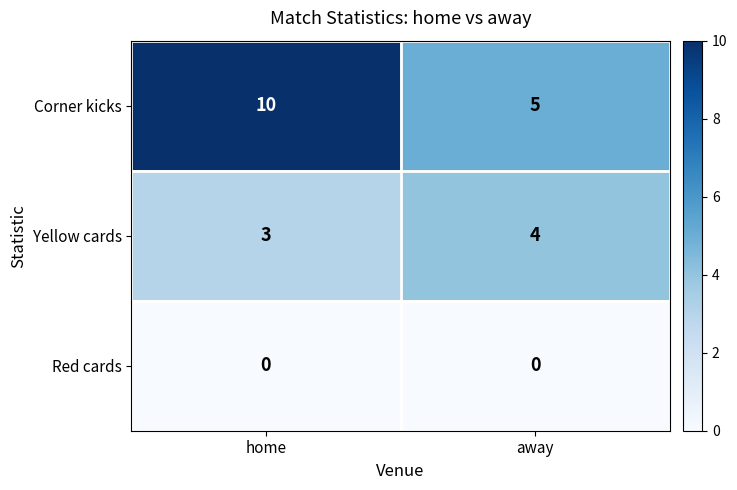

What is the spread (max minus min) of values at away?

5